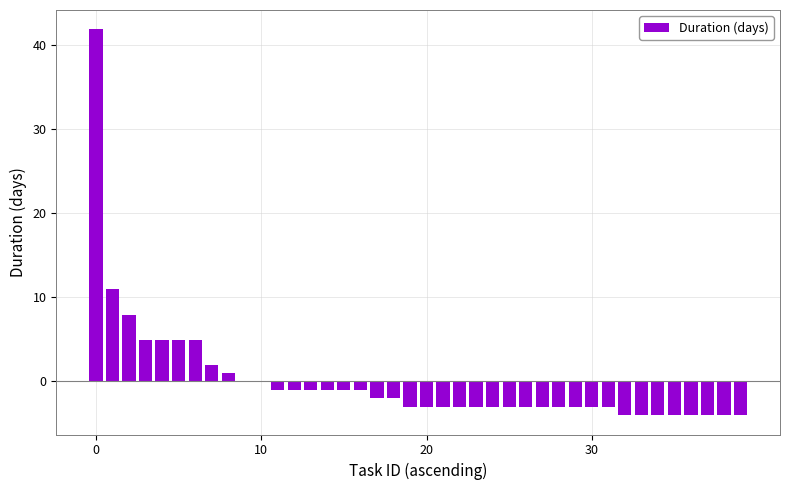

How many distinct data groups are displayed?

1